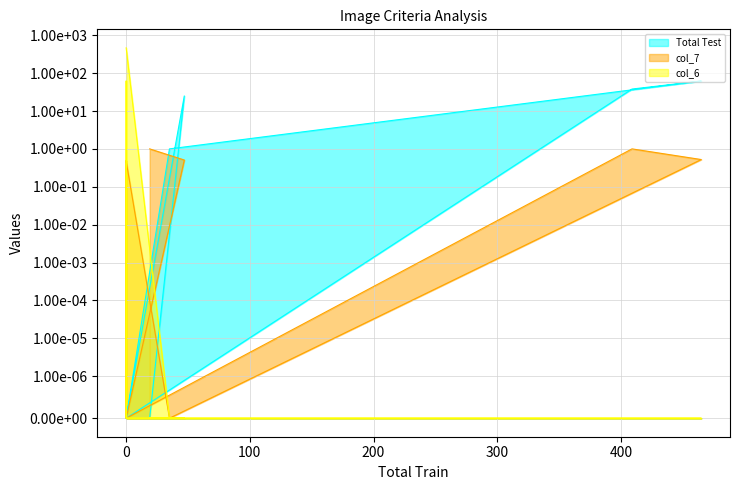

True or false: Total Test has more than 2 points higher than both neighbors.

False